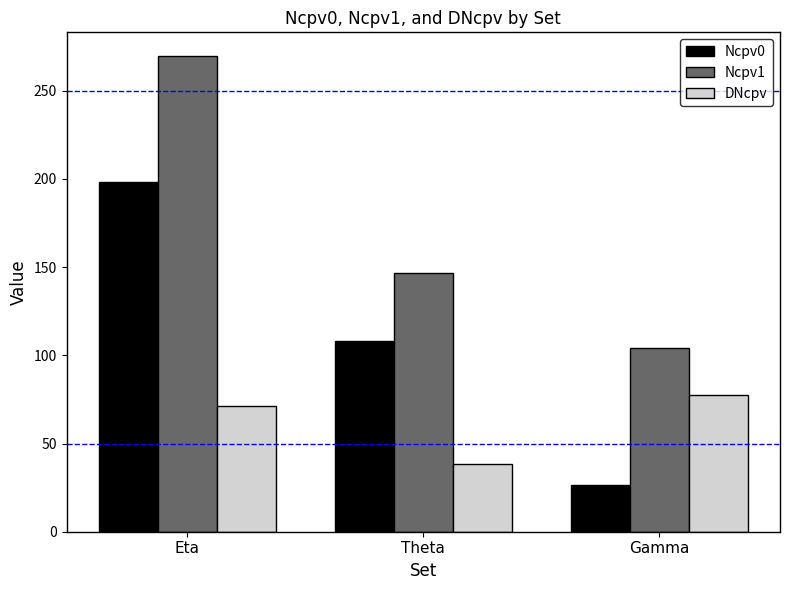

What is the spread (max minus min) of values at Eta?

198.2